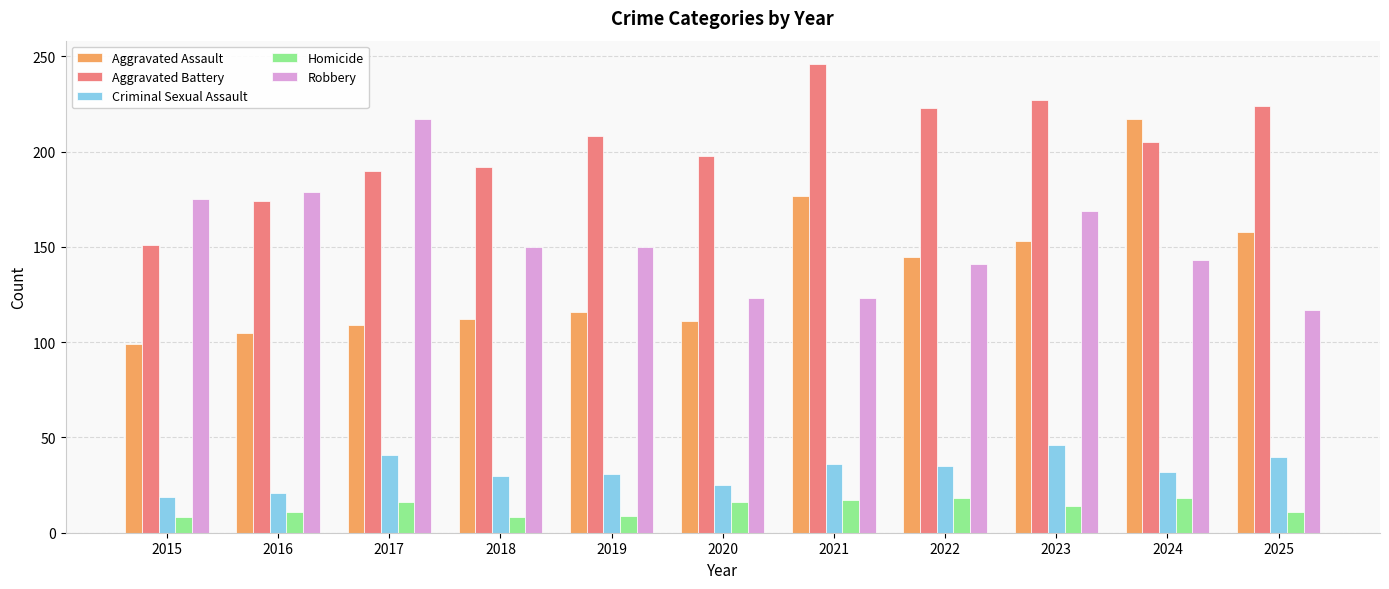

What is the minimum value for Robbery?

117